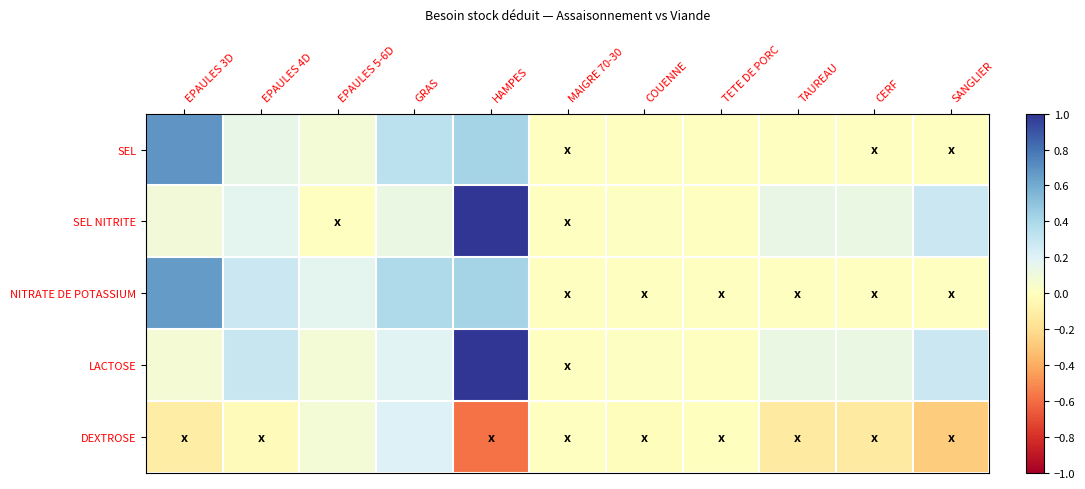

Reading left to right, what are all the values shown in this chart?

SEL: EPAULES 3D=0.7	EPAULES 4D=0.1	EPAULES 5-6D=0.1	GRAS=0.3	HAMPES=0.4	MAIGRE 70-30=0.0	COUENNE=0.0	TETE DE PORC=0.0	TAUREAU=0.0	CERF=0.0	SANGLIER=0.0
SEL NITRITE: EPAULES 3D=0.1	EPAULES 4D=0.2	EPAULES 5-6D=0.0	GRAS=0.1	HAMPES=1.0	MAIGRE 70-30=0.0	COUENNE=0.0	TETE DE PORC=0.0	TAUREAU=0.1	CERF=0.1	SANGLIER=0.3
NITRATE DE POTASSIUM: EPAULES 3D=0.7	EPAULES 4D=0.3	EPAULES 5-6D=0.2	GRAS=0.4	HAMPES=0.4	MAIGRE 70-30=0.0	COUENNE=0.0	TETE DE PORC=0.0	TAUREAU=0.0	CERF=0.0	SANGLIER=0.0
LACTOSE: EPAULES 3D=0.1	EPAULES 4D=0.3	EPAULES 5-6D=0.1	GRAS=0.2	HAMPES=1.0	MAIGRE 70-30=0.0	COUENNE=0.0	TETE DE PORC=0.0	TAUREAU=0.1	CERF=0.1	SANGLIER=0.3
DEXTROSE: EPAULES 3D=-0.1	EPAULES 4D=-0.0	EPAULES 5-6D=0.1	GRAS=0.2	HAMPES=-0.6	MAIGRE 70-30=0.0	COUENNE=-0.0	TETE DE PORC=-0.0	TAUREAU=-0.1	CERF=-0.1	SANGLIER=-0.3